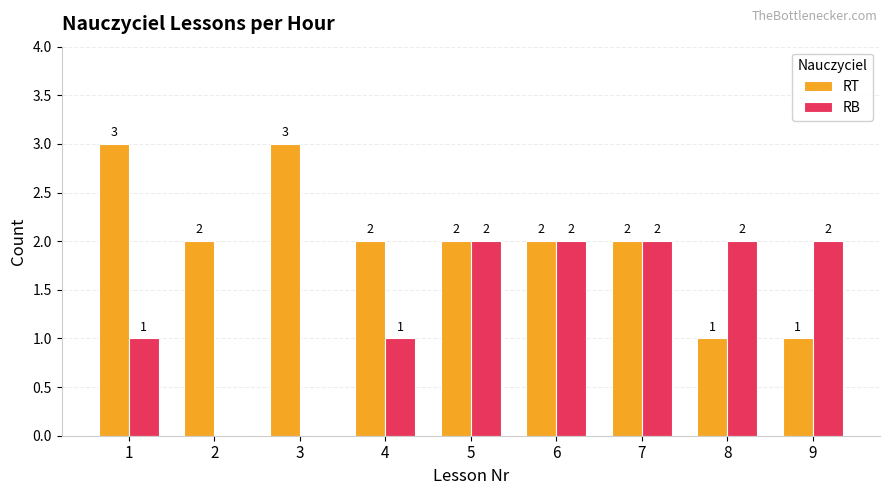

Which series has the largest total across all categories?

RT